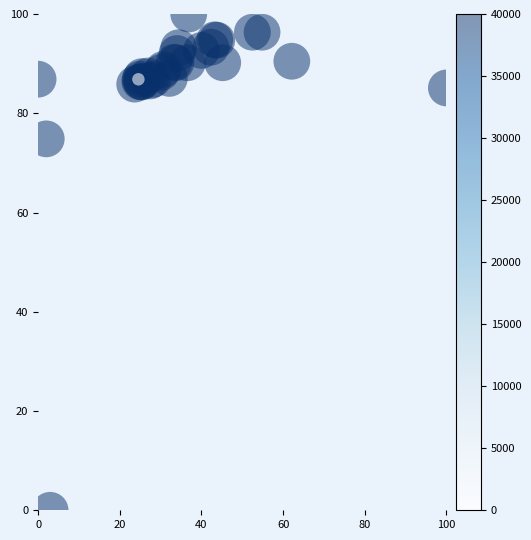

What Y value in the scatter plot is closest to 50?

74.8